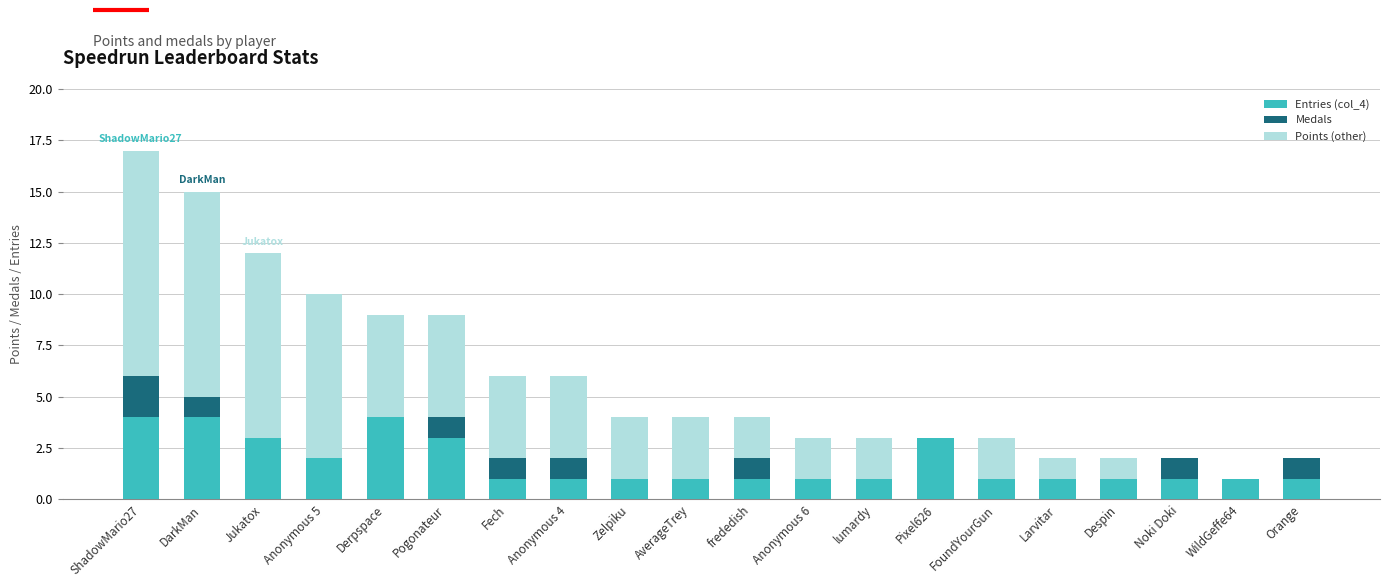

What is the sum of all Entries (col_4) values?

36